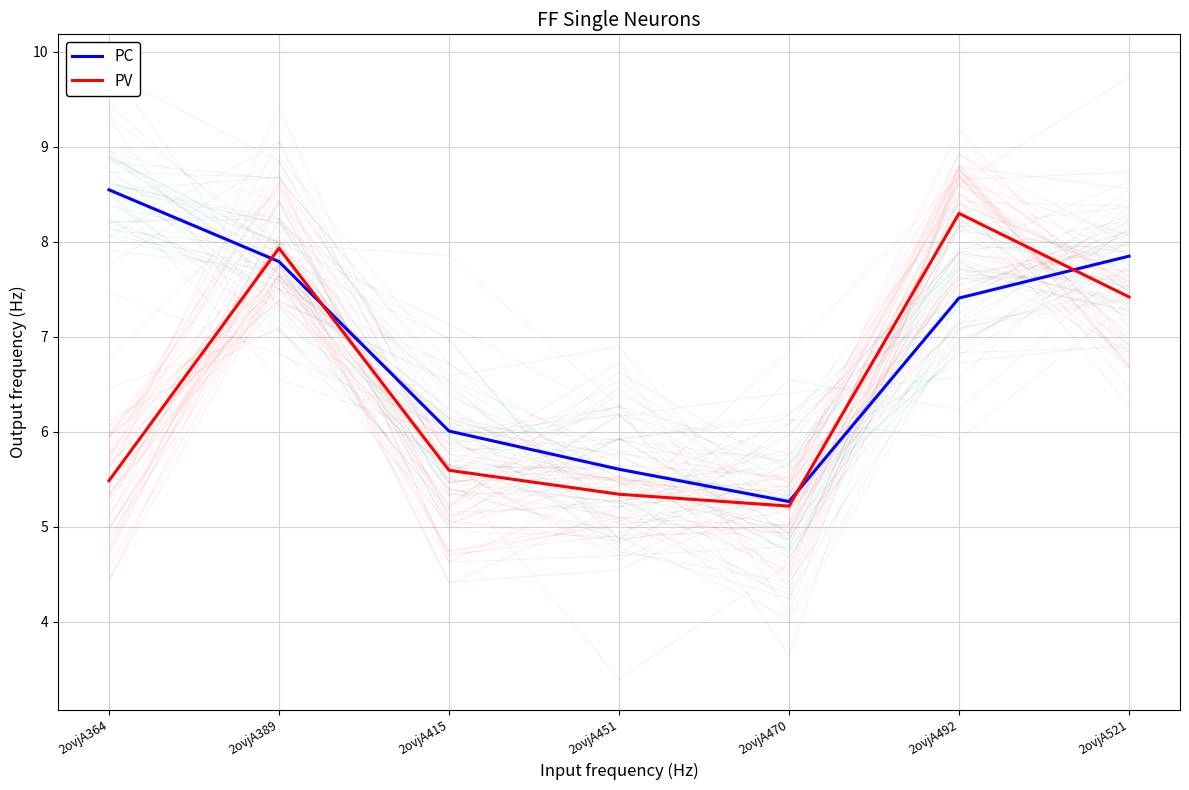

Reading right to left, transcribe all the data shown in this chart.

PC: 2ovjA521=7.8	2ovjA492=7.4	2ovjA470=5.3	2ovjA451=5.6	2ovjA415=6.0	2ovjA389=7.8	2ovjA364=8.5
PV: 2ovjA521=7.4	2ovjA492=8.3	2ovjA470=5.2	2ovjA451=5.3	2ovjA415=5.6	2ovjA389=7.9	2ovjA364=5.5